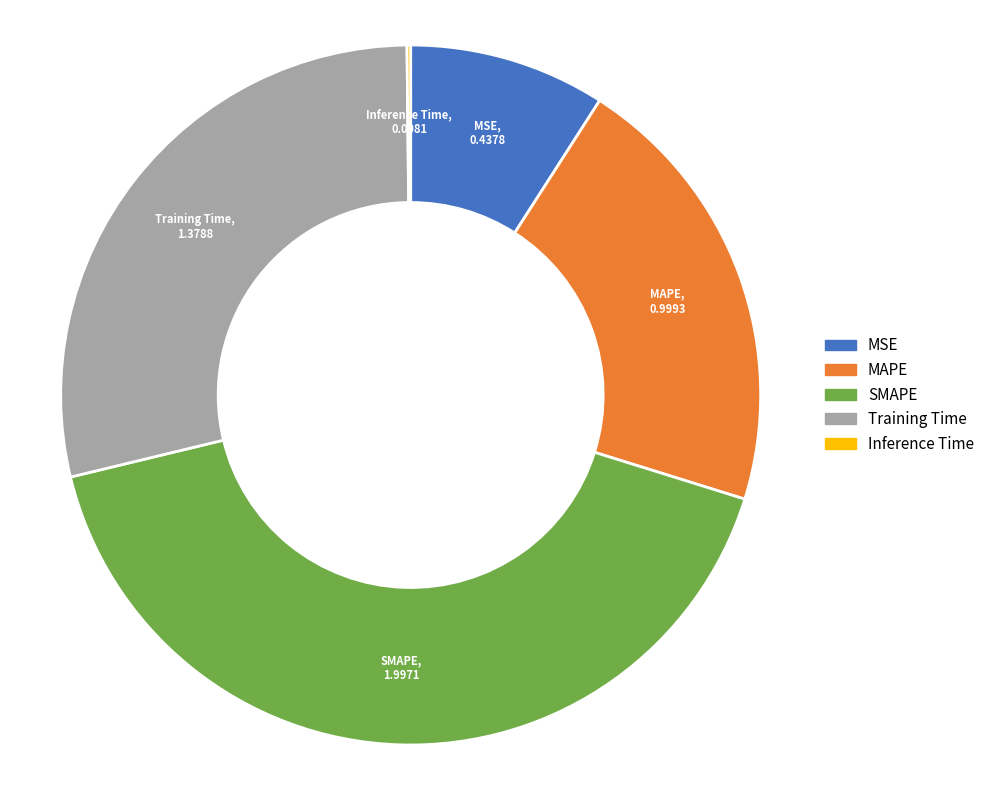

Does any single category account for the majority?

No